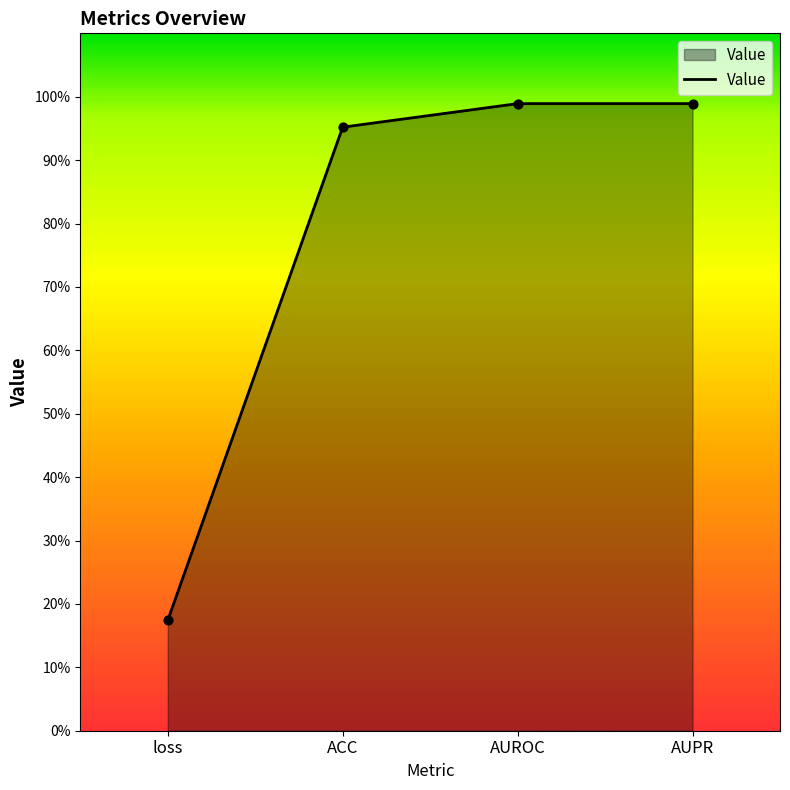

What is the change in value from loss to AUROC?

+0.8